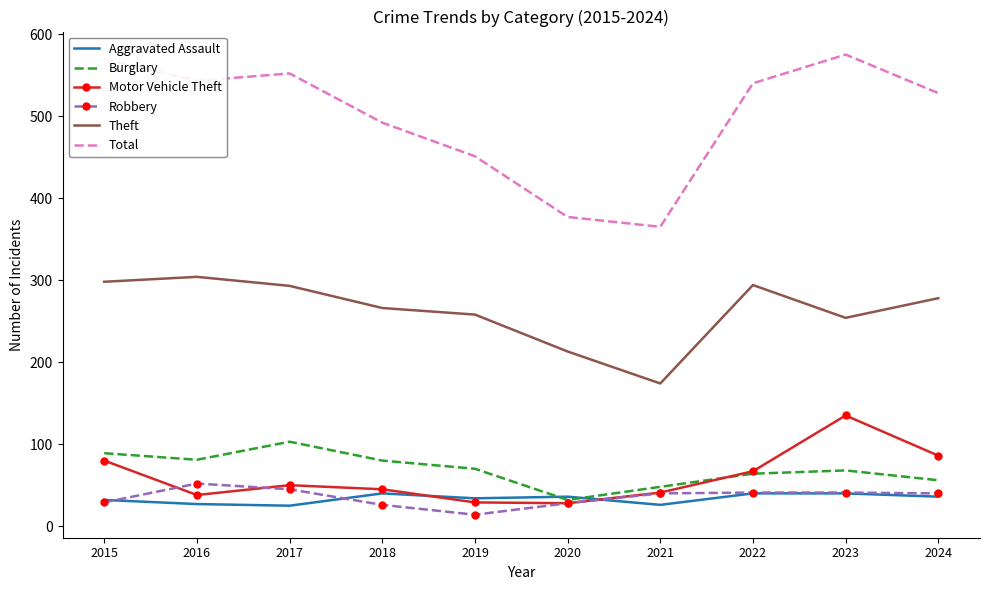

Between 2017 and 2019, which series saw the biggest shift?

Total